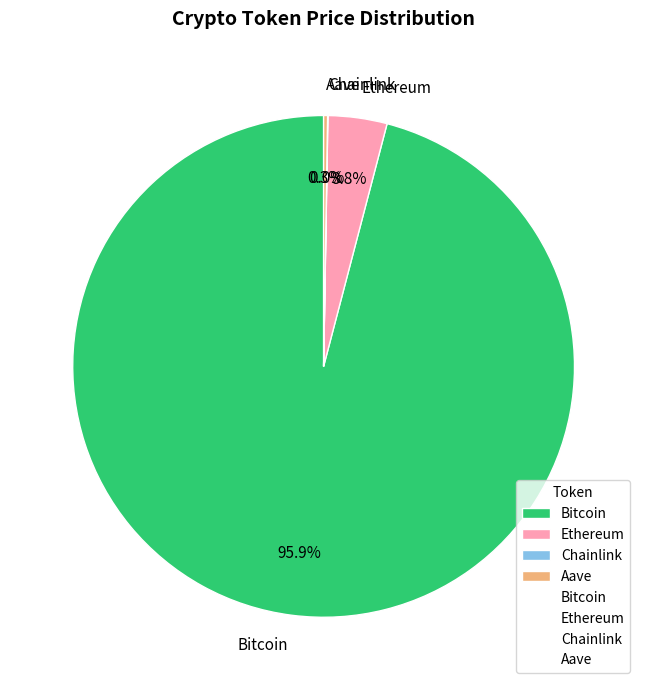

To the nearest percent, what is the difference between the largest and smallest slice percentages?

96%